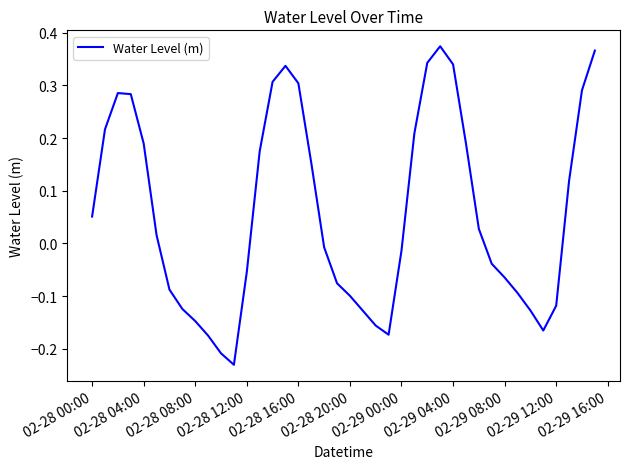

What is the sum of all values?

2.3